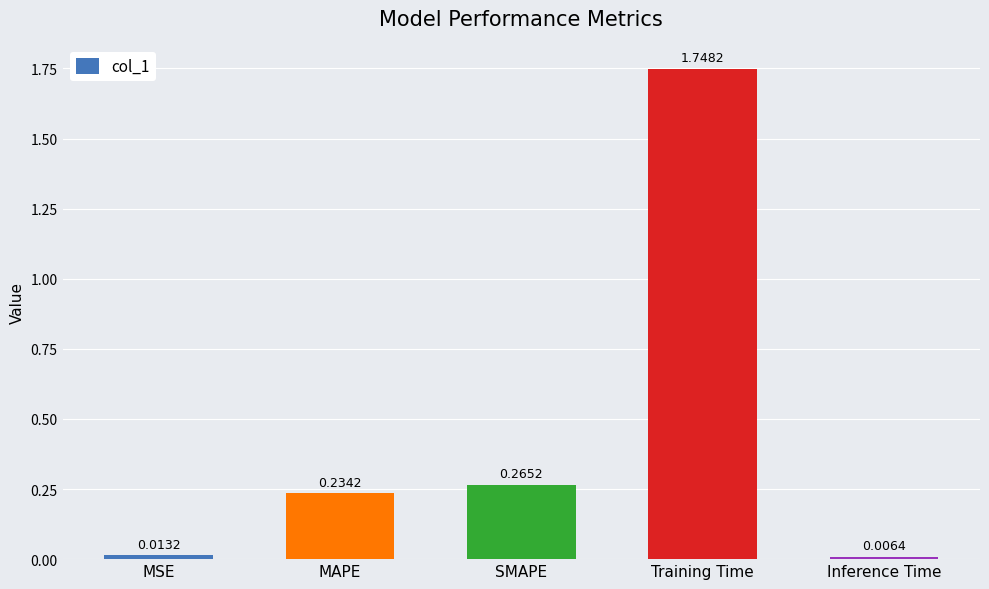

Rank the categories by value from lowest to highest.

Inference Time, MSE, MAPE, SMAPE, Training Time